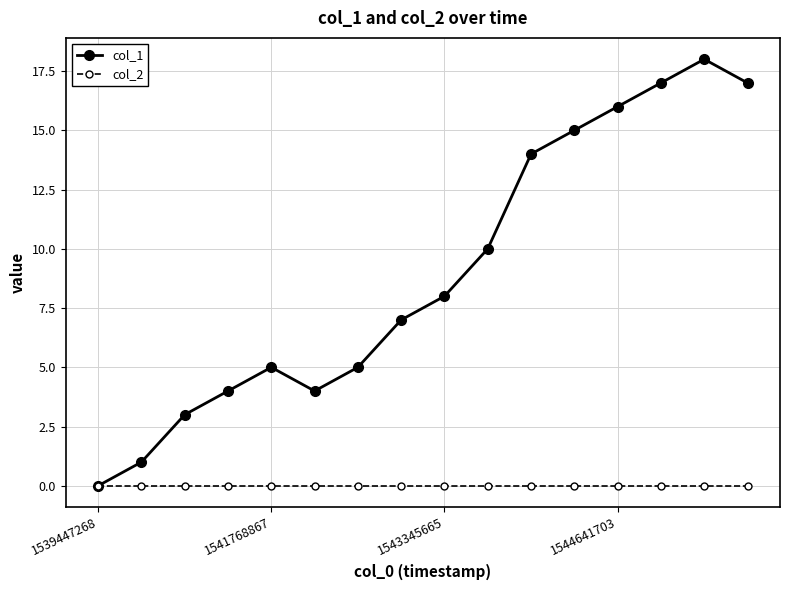

List the series in order of their overall mean, highest first.

col_1, col_2